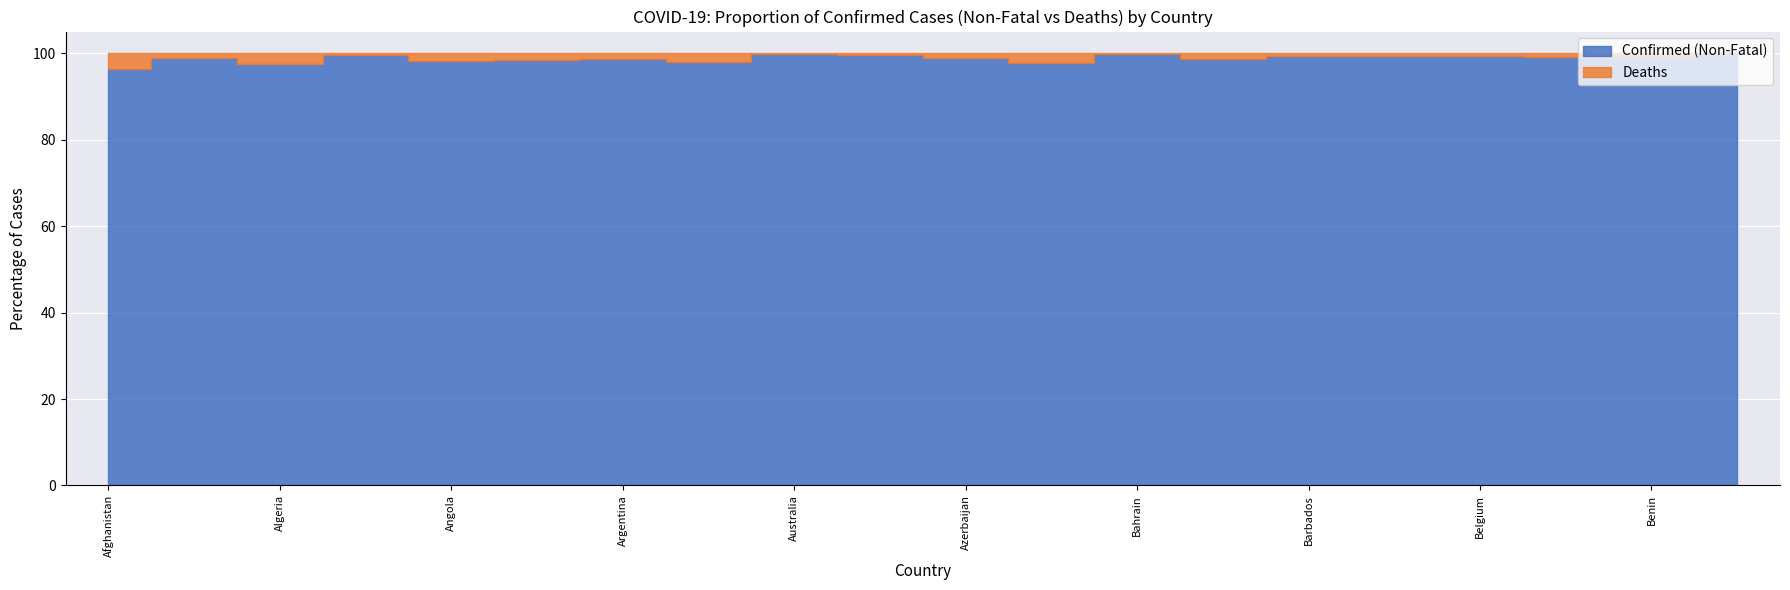

At which category does Deaths reach its first local valley?

Albania